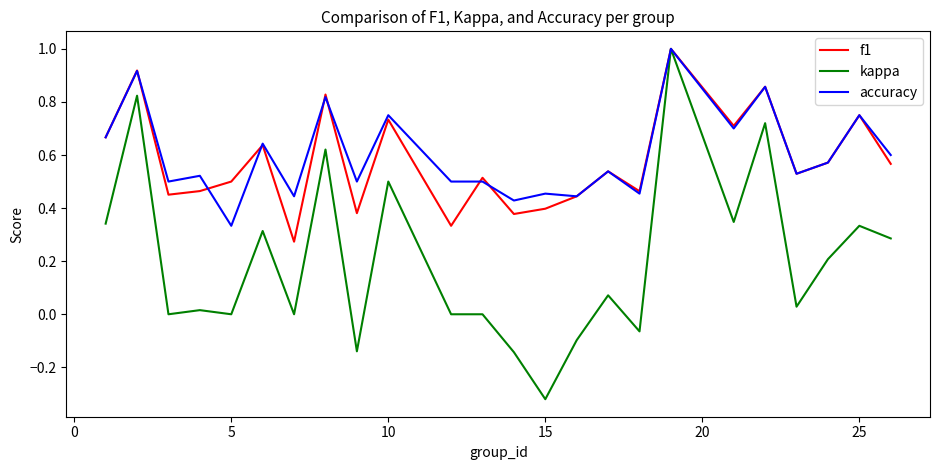

Which series has the widest spread of values?

kappa